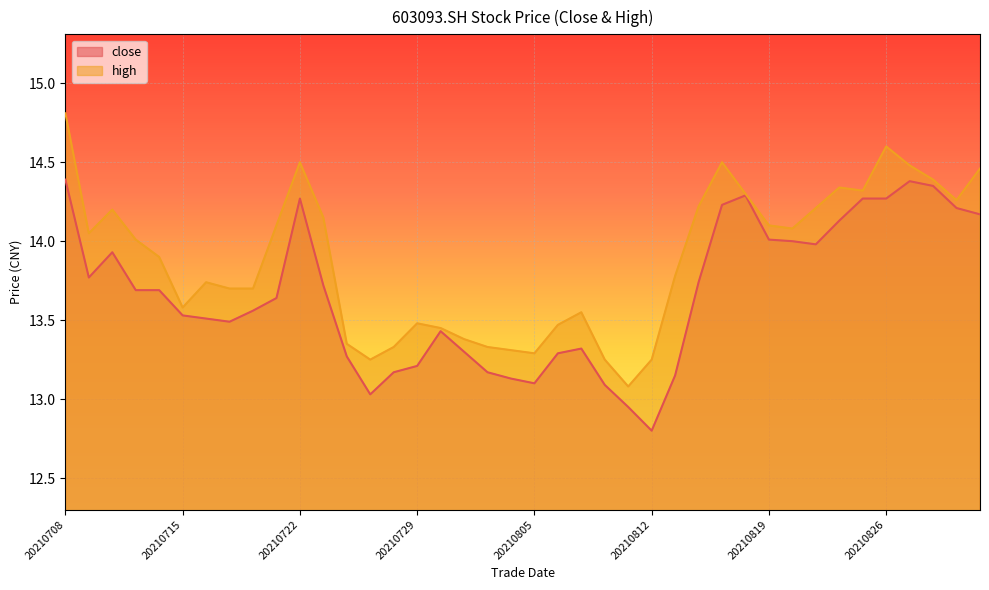

Reading right to left, list all the values displayed in this chart.

close: 20210901=14.2	20210831=14.2	20210830=14.3	20210827=14.4	20210826=14.3	20210825=14.3	20210824=14.1	20210823=14.0	20210820=14.0	20210819=14.0	20210818=14.3	20210817=14.2	20210816=13.7	20210813=13.2	20210812=12.8	20210811=12.9	20210810=13.1	20210809=13.3	20210806=13.3	20210805=13.1	20210804=13.1	20210803=13.2	20210802=13.3	20210730=13.4	20210729=13.2	20210728=13.2	20210727=13.0	20210726=13.3	20210723=13.7	20210722=14.3	20210721=13.6	20210720=13.6	20210719=13.5	20210716=13.5	20210715=13.5	20210714=13.7	20210713=13.7	20210712=13.9	20210709=13.8	20210708=14.4
high: 20210901=14.5	20210831=14.3	20210830=14.4	20210827=14.5	20210826=14.6	20210825=14.3	20210824=14.3	20210823=14.2	20210820=14.1	20210819=14.1	20210818=14.3	20210817=14.5	20210816=14.2	20210813=13.8	20210812=13.2	20210811=13.1	20210810=13.2	20210809=13.6	20210806=13.5	20210805=13.3	20210804=13.3	20210803=13.3	20210802=13.4	20210730=13.4	20210729=13.5	20210728=13.3	20210727=13.2	20210726=13.3	20210723=14.2	20210722=14.5	20210721=14.1	20210720=13.7	20210719=13.7	20210716=13.7	20210715=13.6	20210714=13.9	20210713=14.0	20210712=14.2	20210709=14.1	20210708=14.8